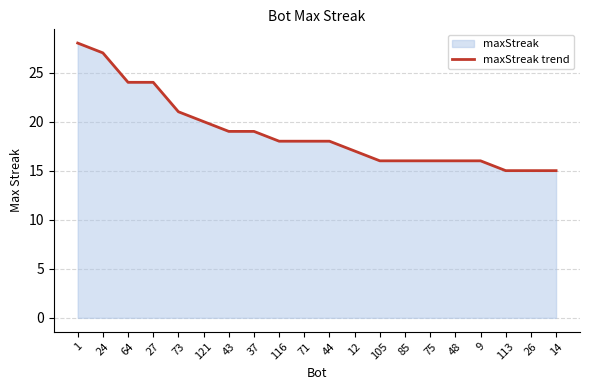

What is the greatest value displayed?

28